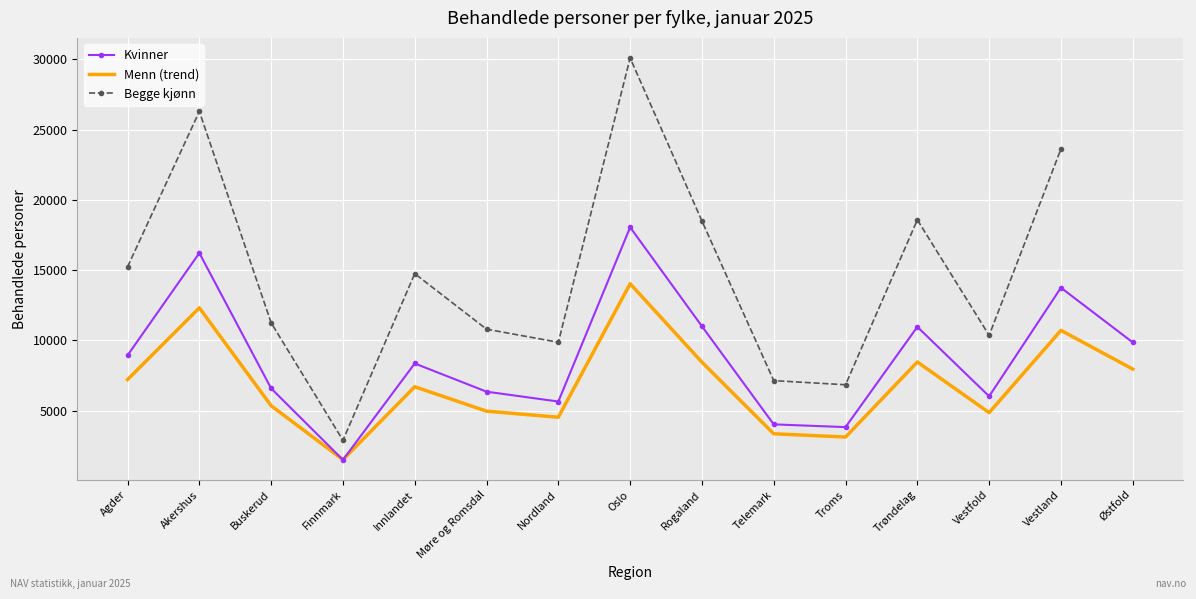

What is the total value across all series at Buskerud?

11938